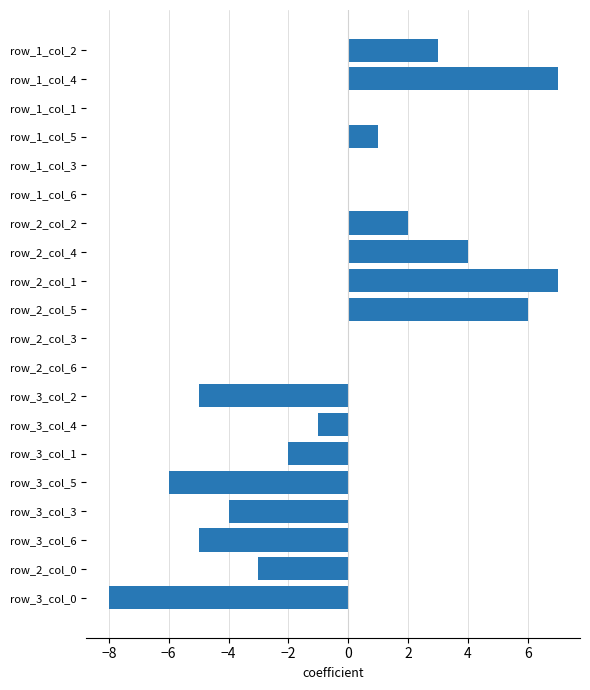

The chart shows a value of -2 at row_3_col_1. True or false?

True